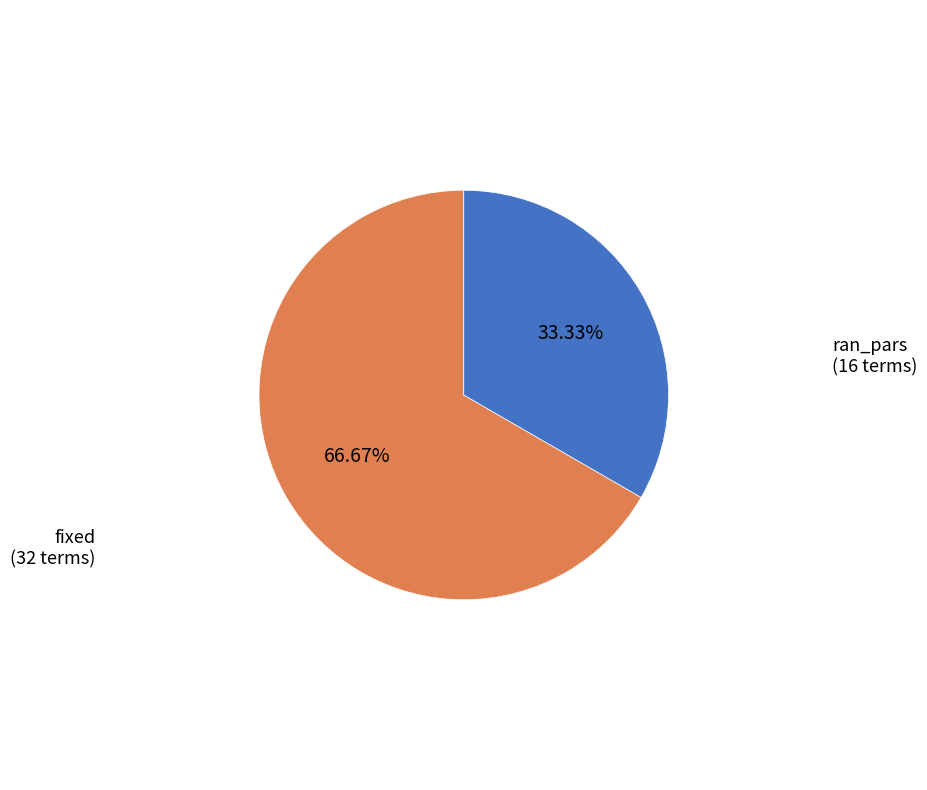

To the nearest percent, what is the difference between the fixed and ran_pars slice percentages?

33%